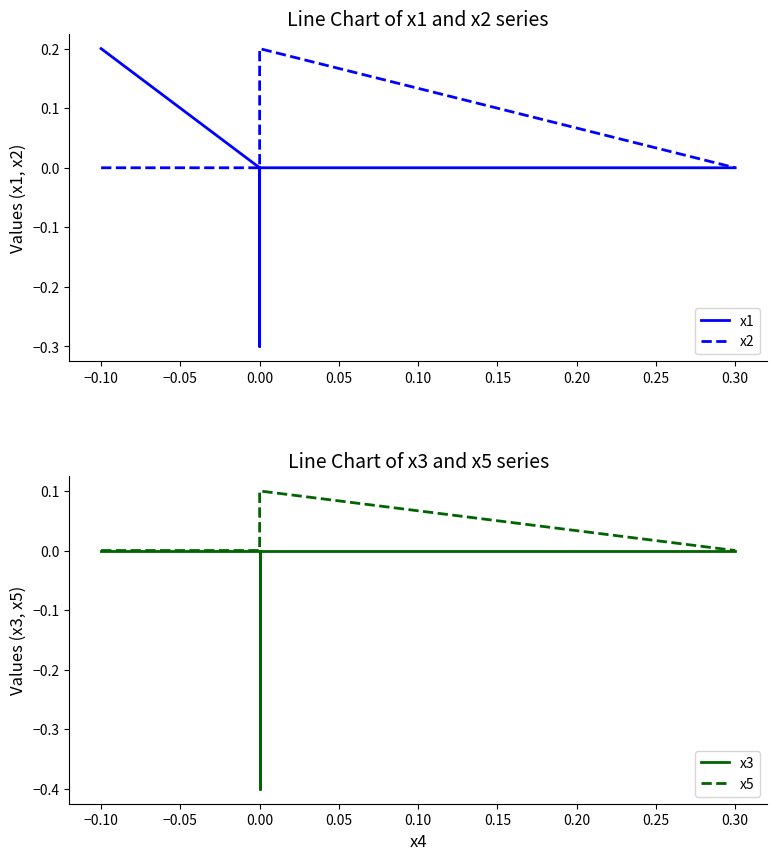

What is the average value of the x3 series?

-0.1